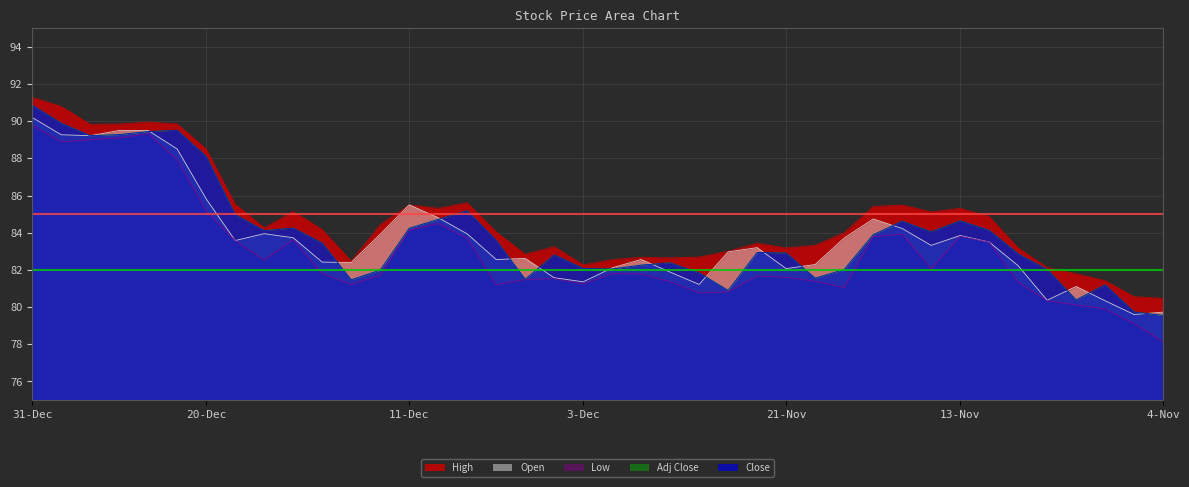

Does the chart have visible grid lines?

Yes